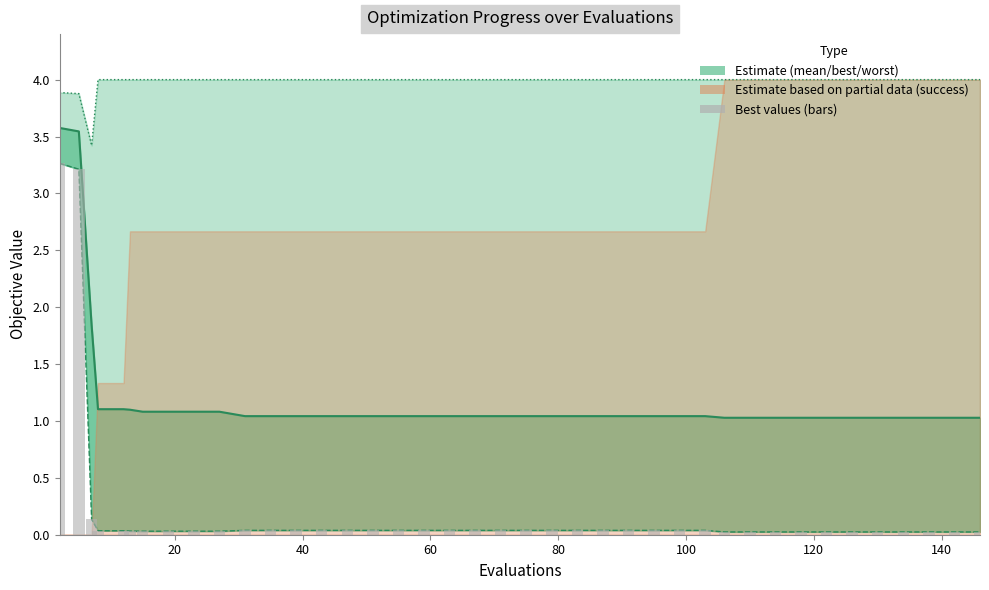

Is it true that best (bars) equals 0.0 at 37?

False